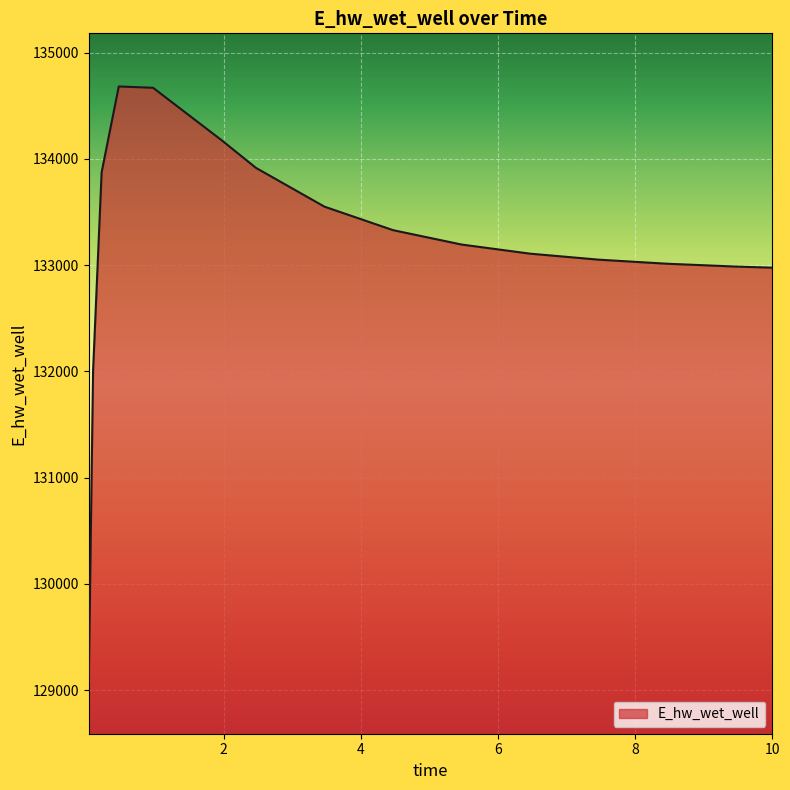

What is the difference between the maximum and minimum values?

5591.8